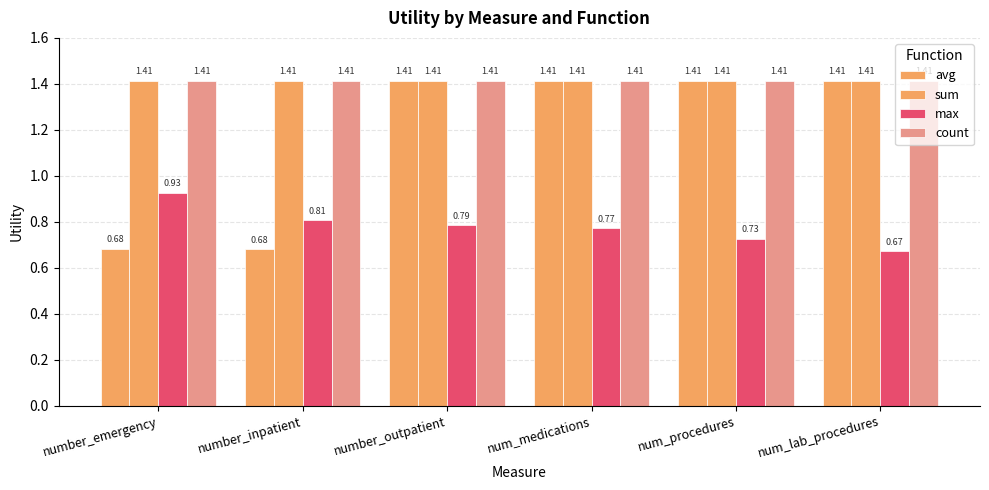

How many bars are there in total?

24